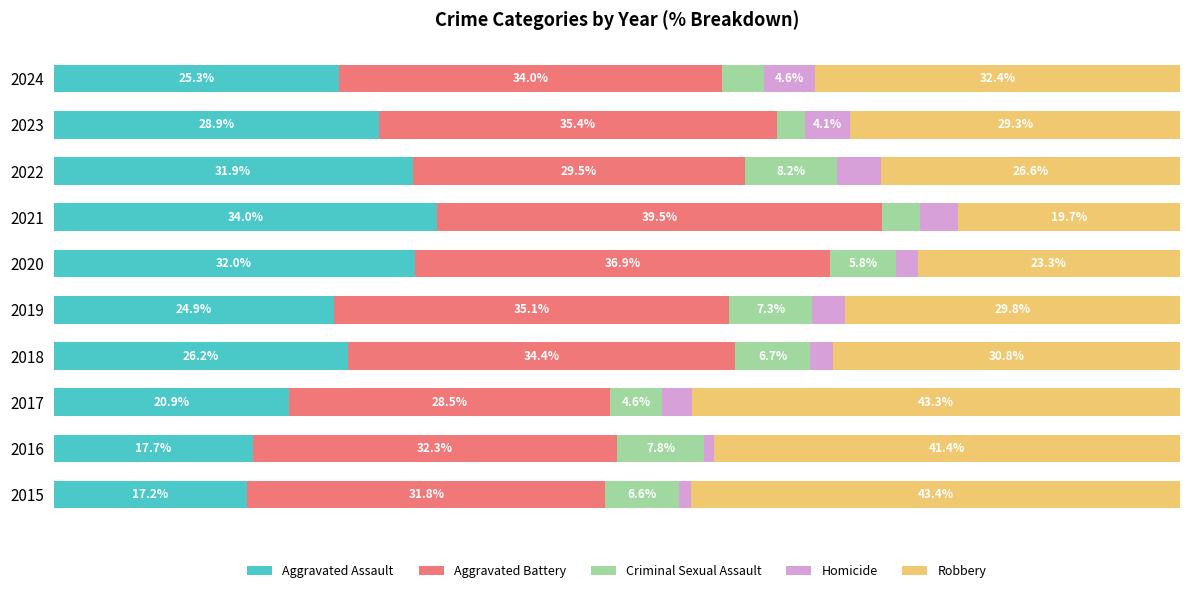

Rank the categories by Aggravated Assault value from highest to lowest.

2021, 2020, 2022, 2023, 2018, 2024, 2019, 2017, 2016, 2015